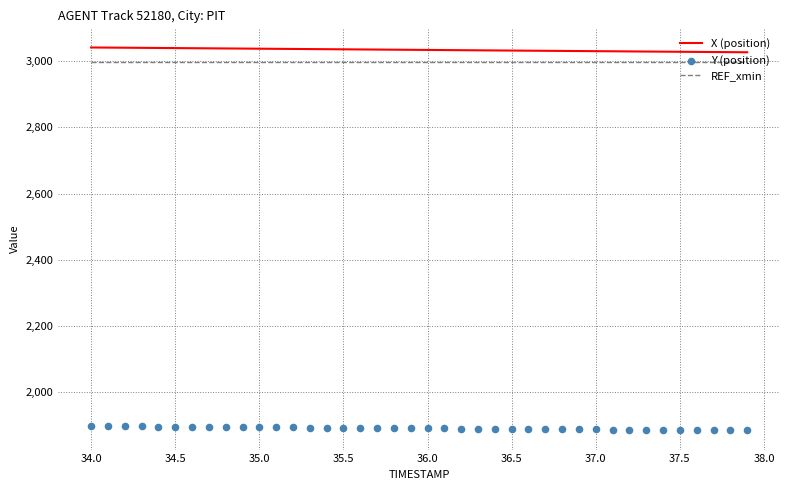

True or false: REF_xmin and X (position) cross at least once.

False